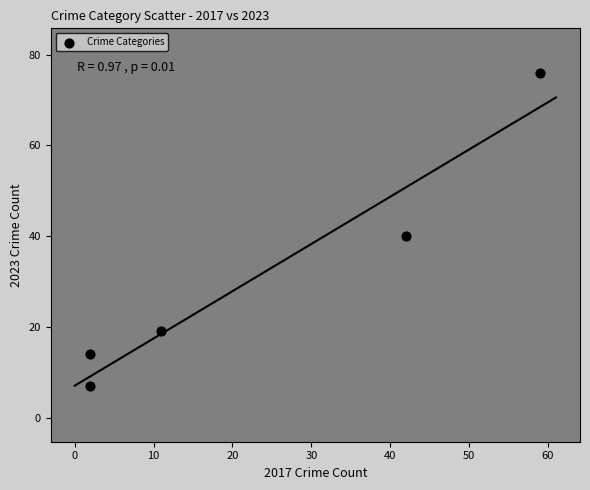

What is the average Y value?

31